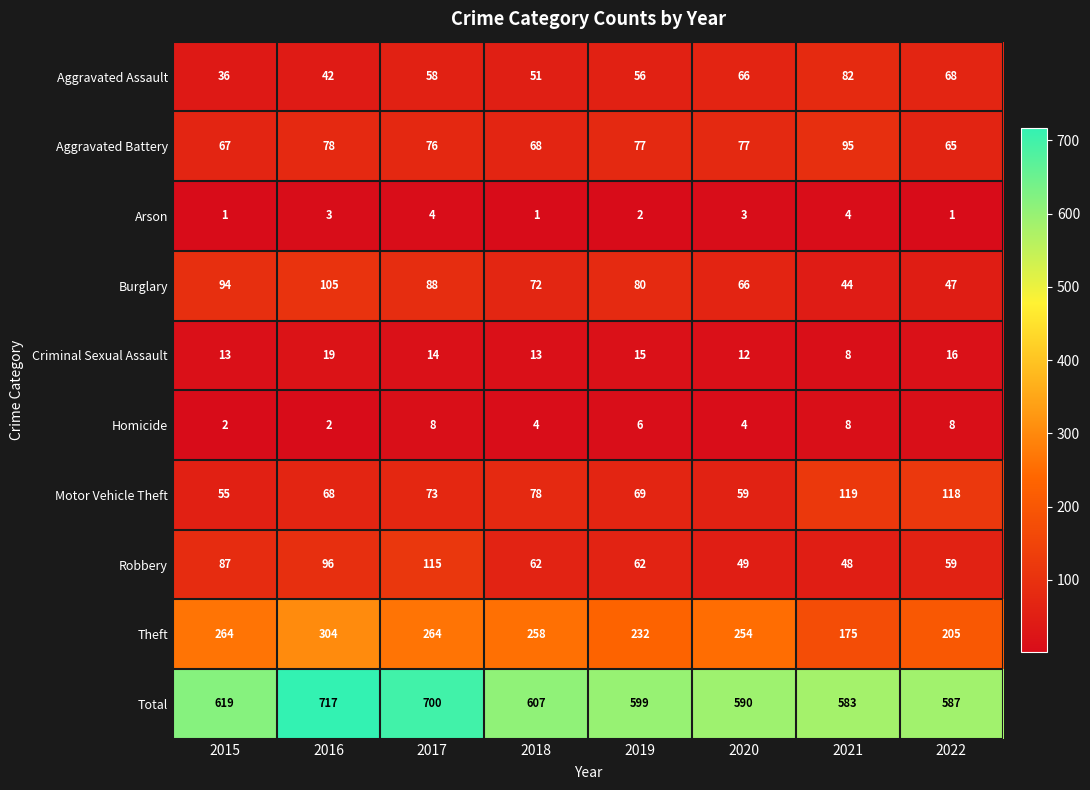

The Arson series shows 1 at 2019. True or false?

False